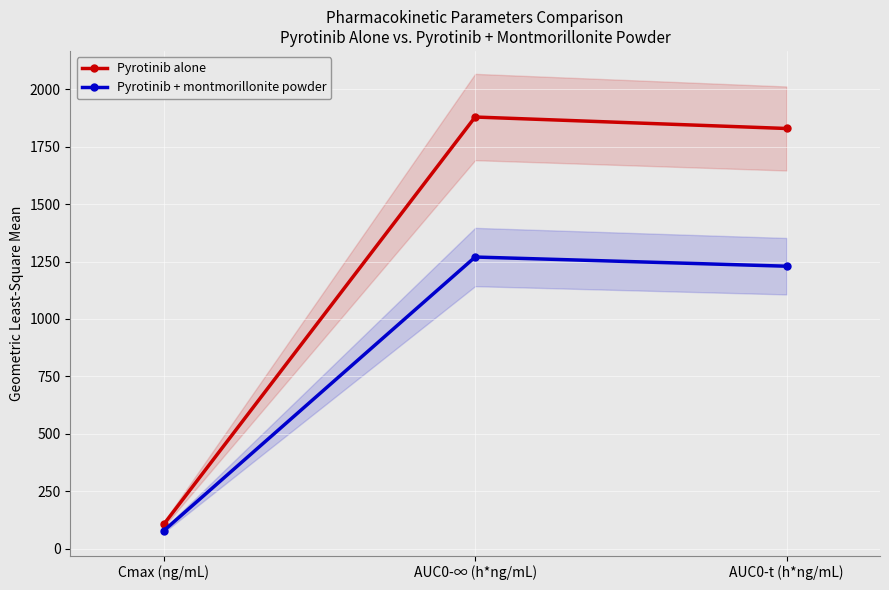

At which category is the sum across all series the highest?

AUC0-∞ (h*ng/mL)